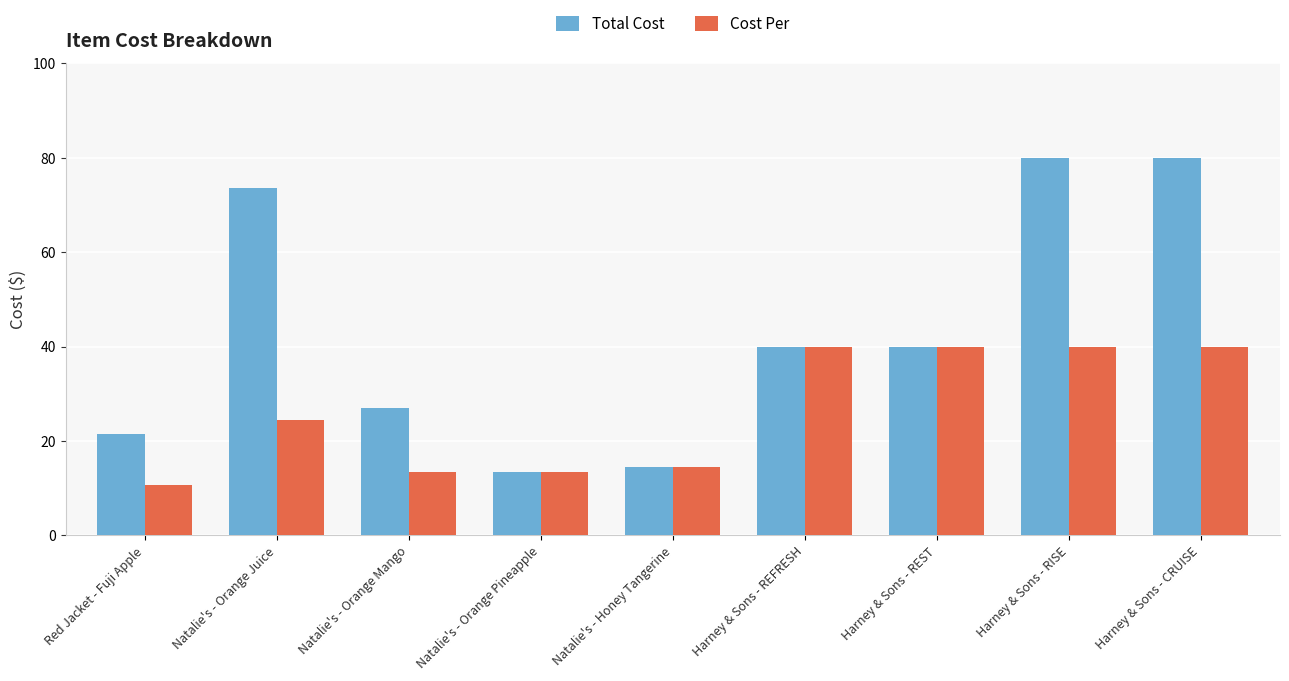

Which series has the largest total across all categories?

Total Cost